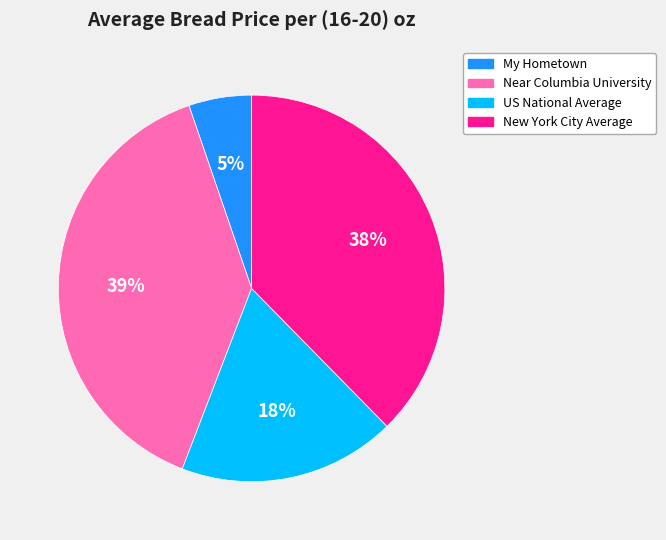

Which category has the smallest portion of the pie?

My Hometown